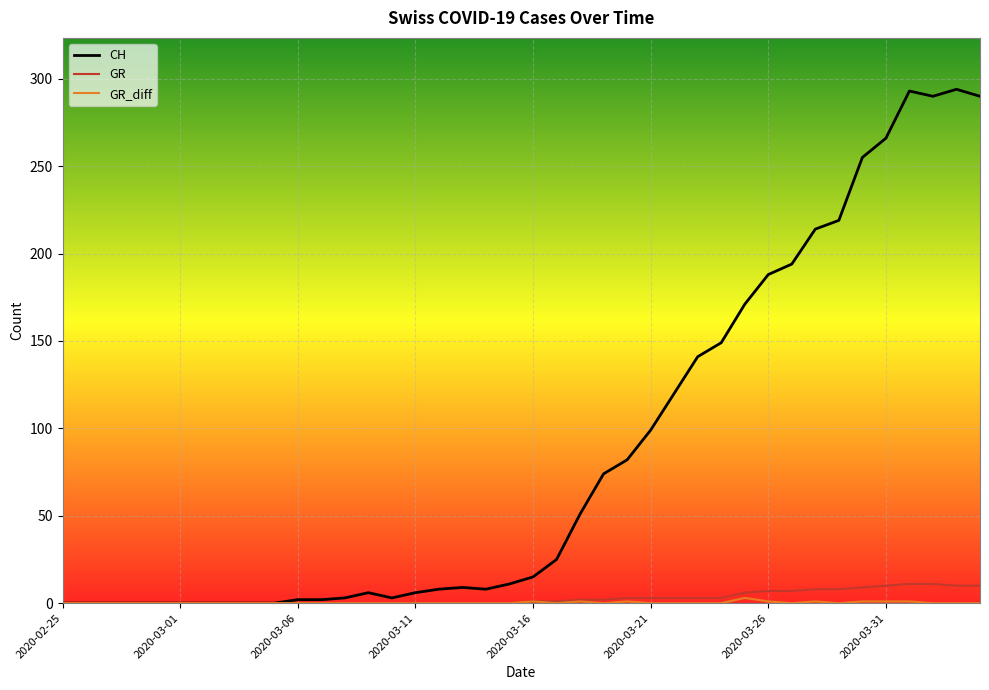

Which series has the widest spread of values?

CH